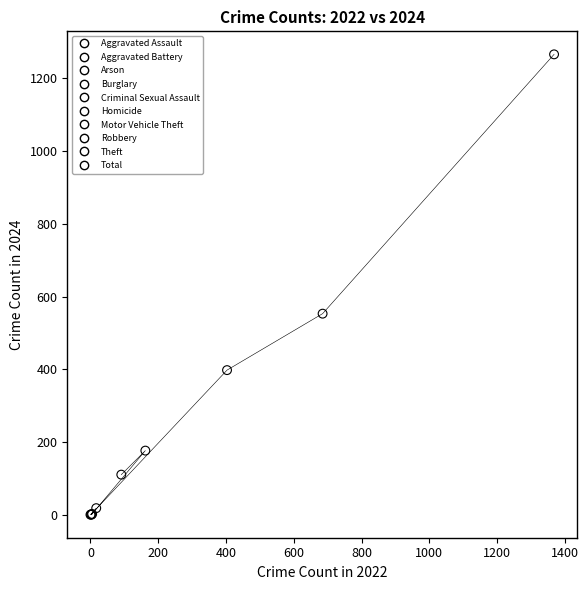

What are all the series names shown in the legend?

Aggravated Assault, Aggravated Battery, Arson, Burglary, Criminal Sexual Assault, Homicide, Motor Vehicle Theft, Robbery, Theft, Total